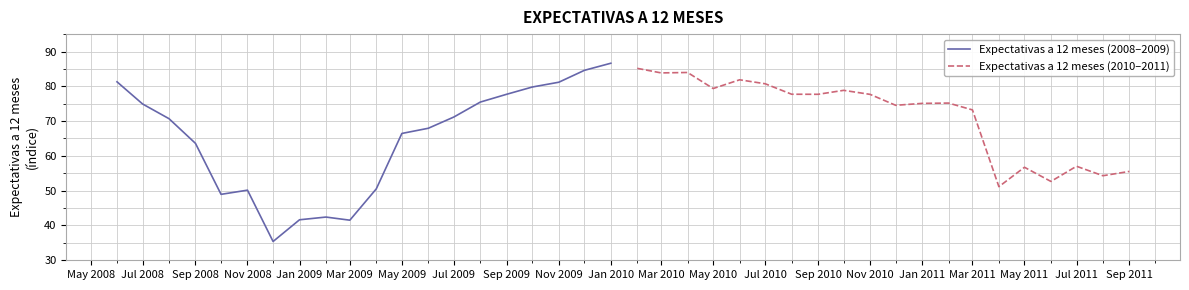

What is the maximum value for Expectativas a 12 meses (2008–2009)?

86.6